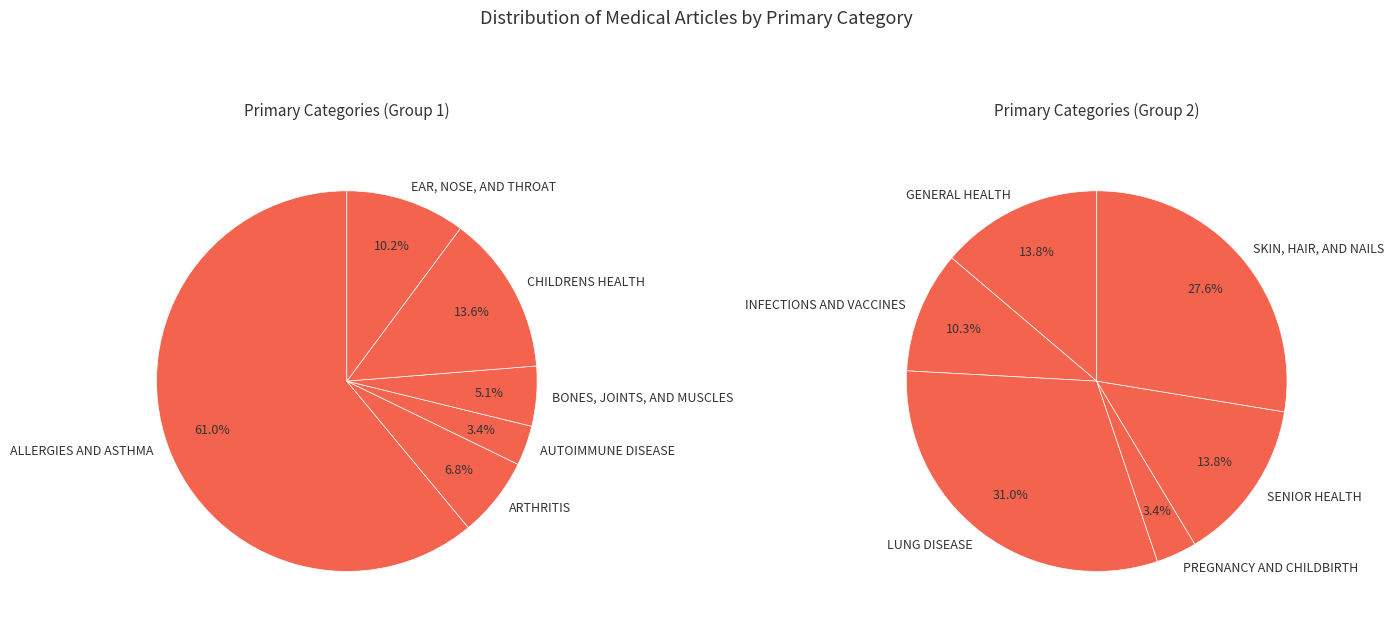

The GENERAL HEALTH slice represents 19% of the pie. True or false?

False